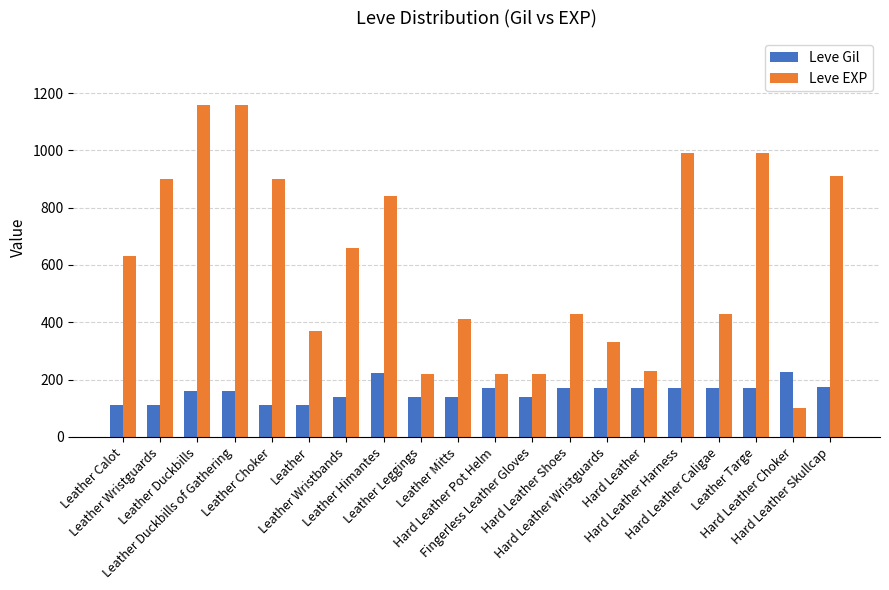

Which series has the largest range (max minus min)?

Leve EXP